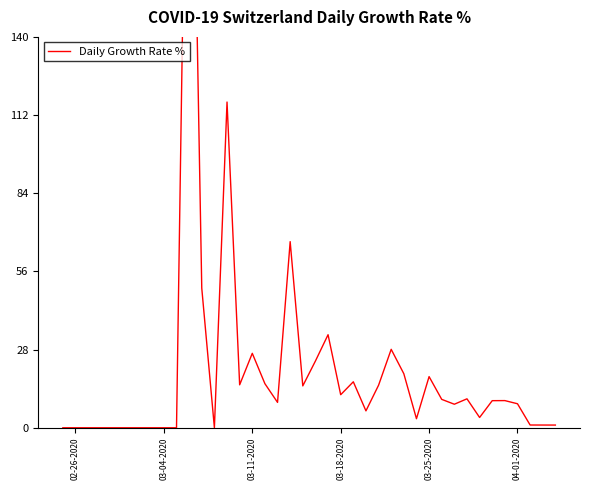

Reading left to right, what are all the values shown in this chart?

0.0	0.0	0.0	0.0	0.0	0.0	0.0	0.0	0.0	0.0	300.0	50.0	0.0	116.7	15.4	26.7	15.8	9.1	66.7	15.0	23.9	33.3	11.8	16.5	6.1	15.2	28.1	19.4	3.2	18.3	10.2	8.4	10.4	3.7	9.7	9.7	8.6	1.0	1.0	1.0